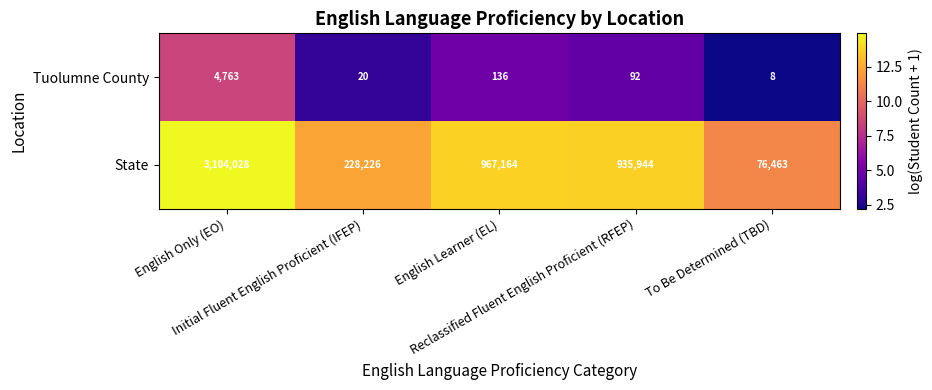

List the series in order of their overall mean, lowest first.

Tuolumne County, State